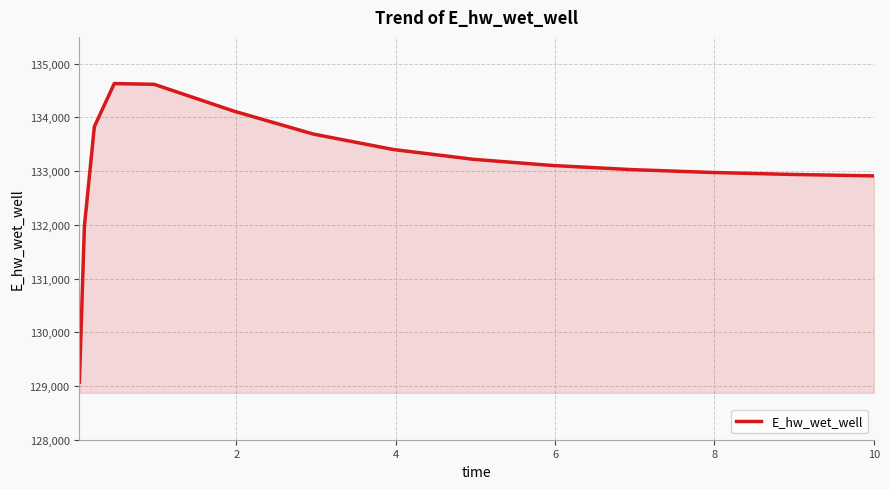

What is the difference between the maximum and minimum values?

5559.4